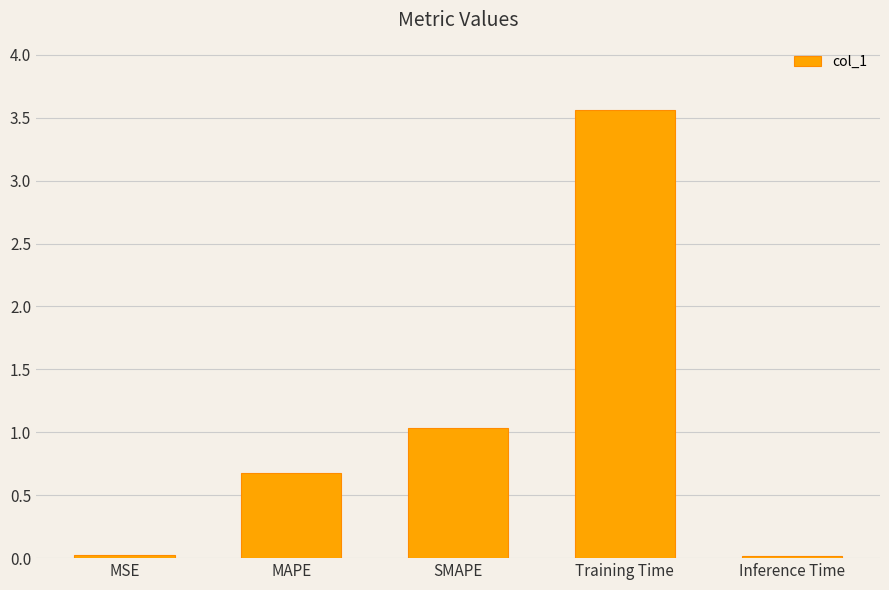

What is the change in value from MSE to SMAPE?

+1.0